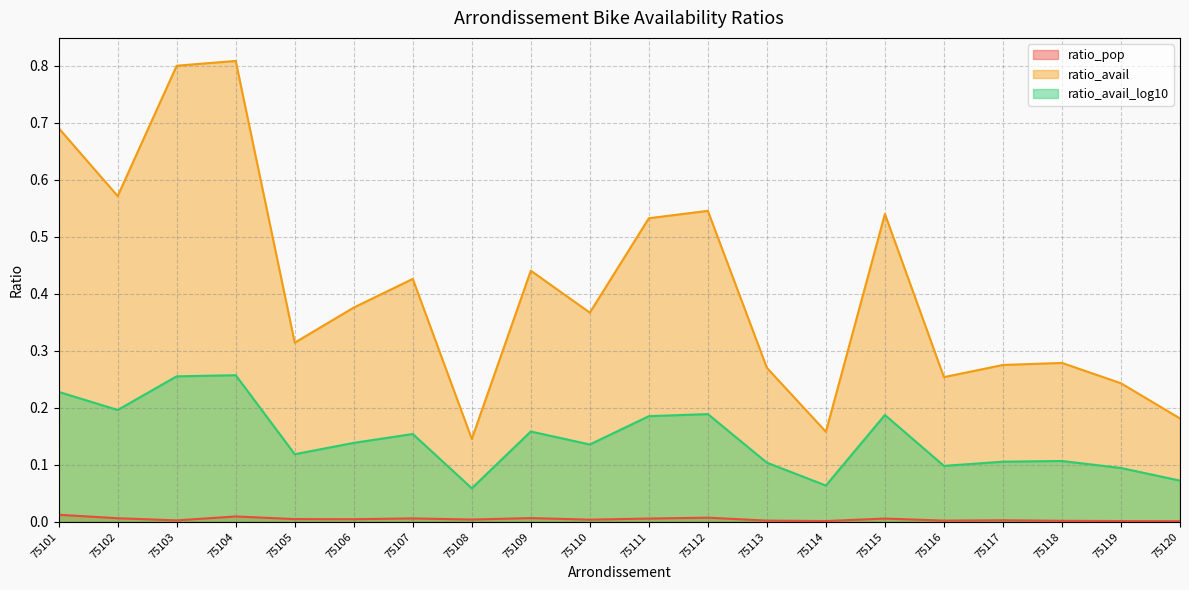

What is the total value across all series at 75112?

0.7